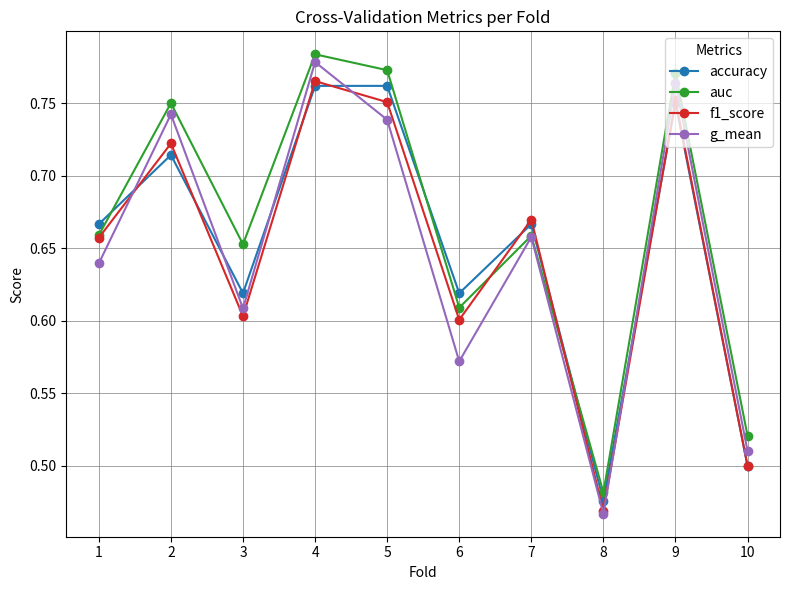

Which category has the lowest value across all series?

8